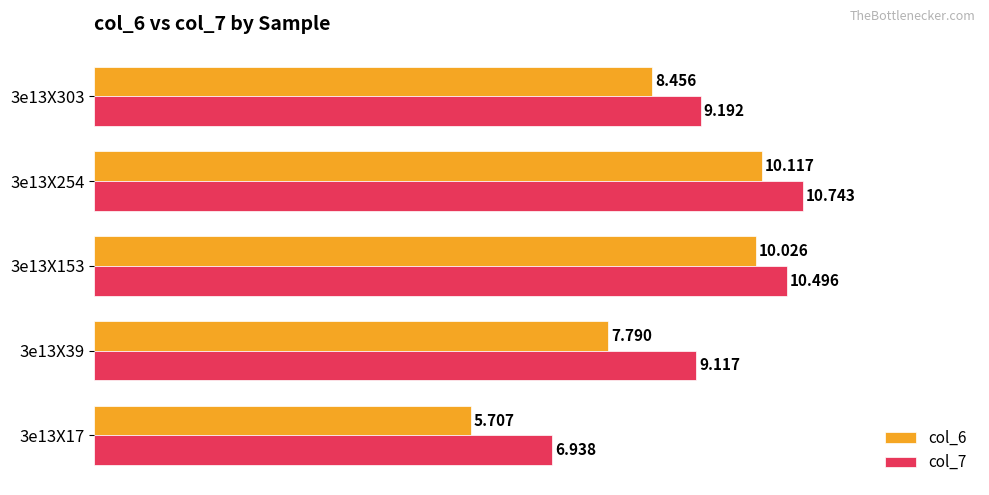

What are all the series names shown in the legend?

col_6, col_7